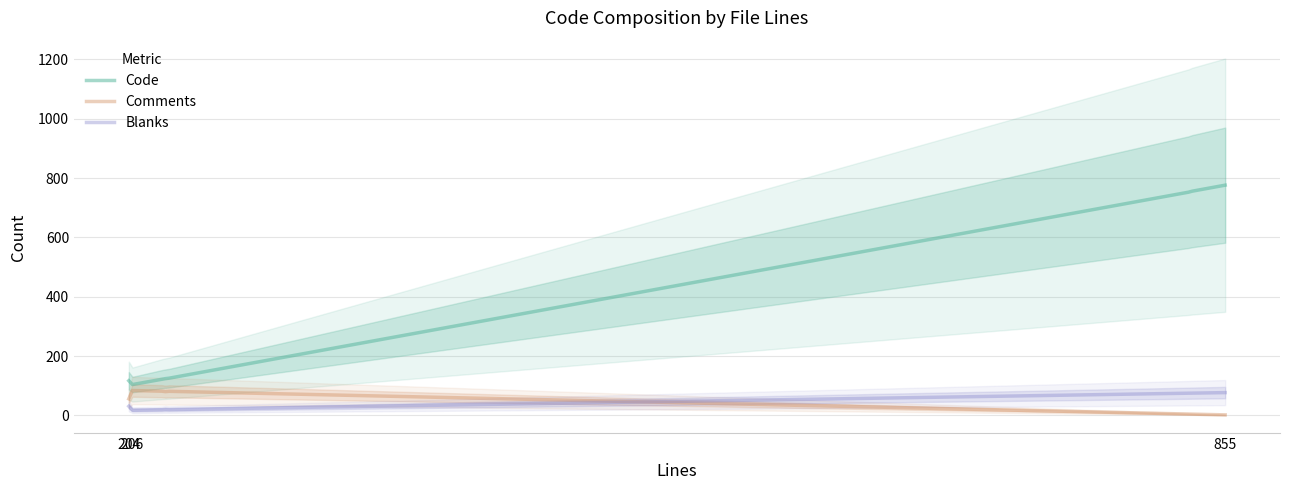

Is the value of Code at 206 greater than the value of Comments at 855?

Yes